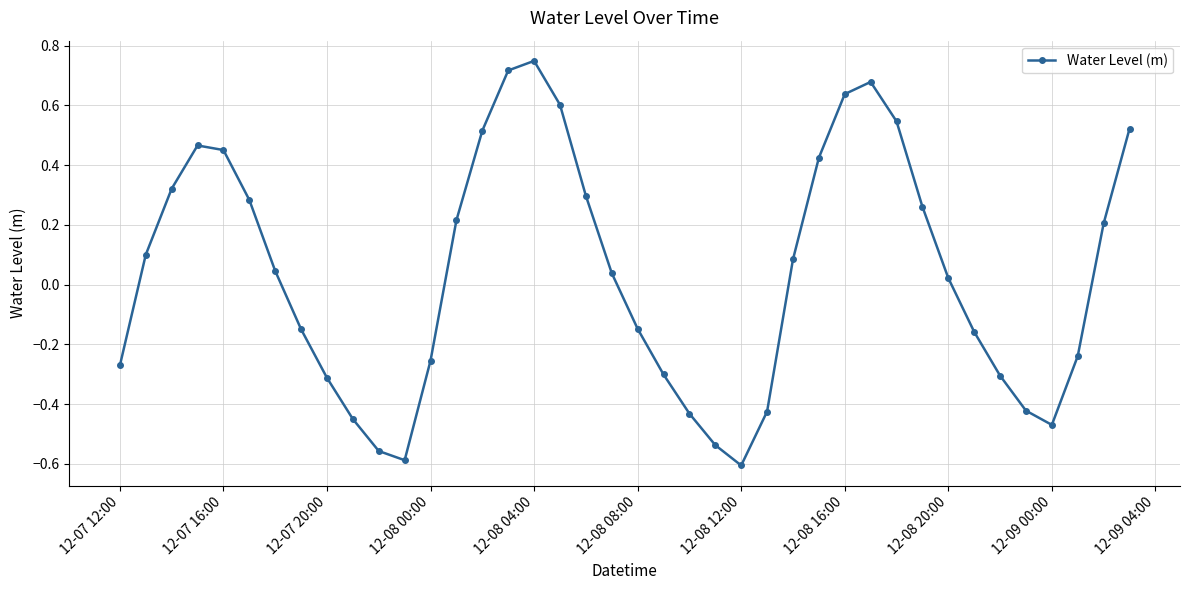

How many points are lower than both their immediate neighbors (excluding endpoints)?

3